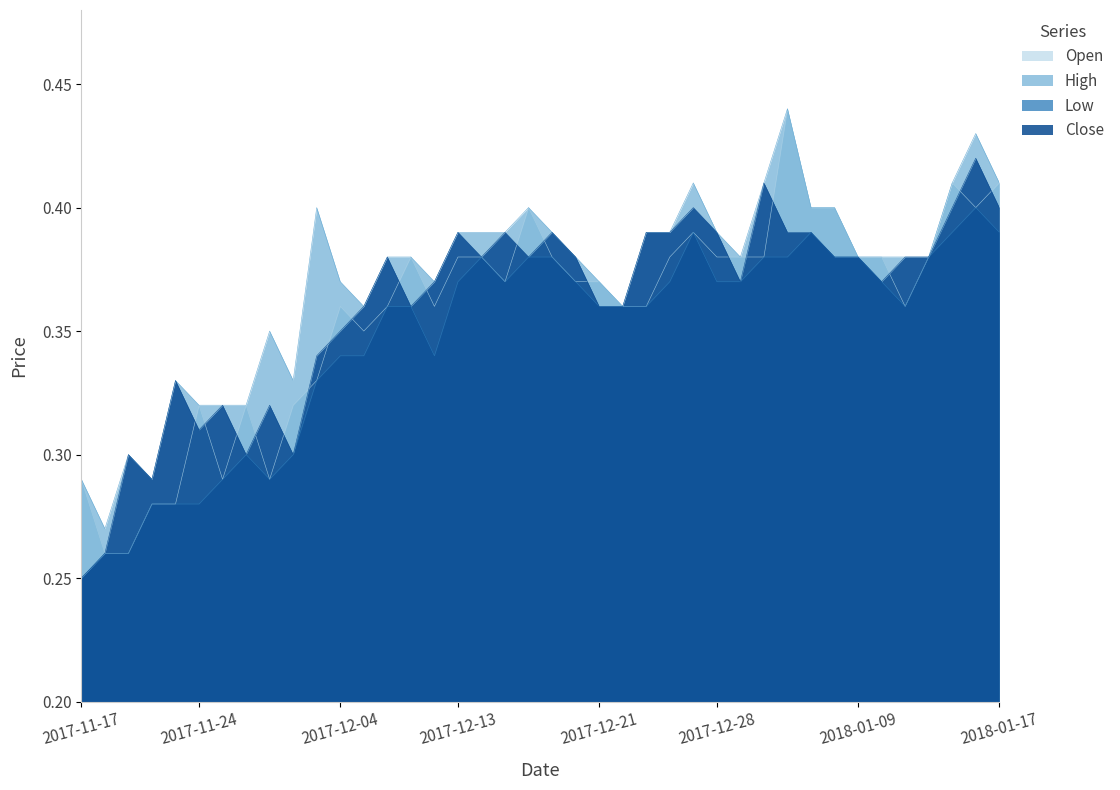

The Open series shows 0.4 at 2017-12-13. True or false?

True